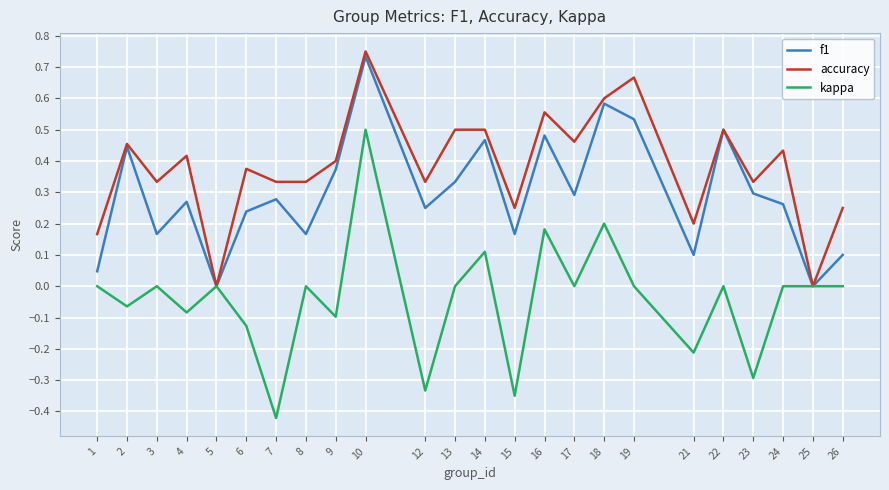

Rank the series by their maximum value, from lowest to highest.

kappa, f1, accuracy